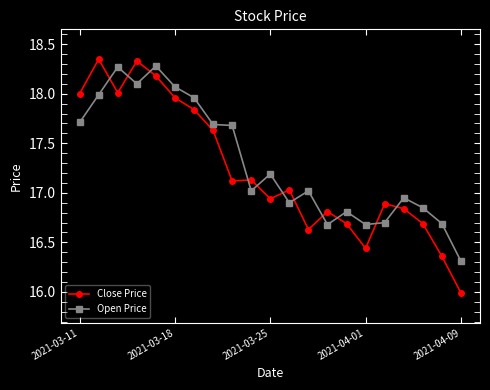

Which series has the largest range (max minus min)?

Close Price